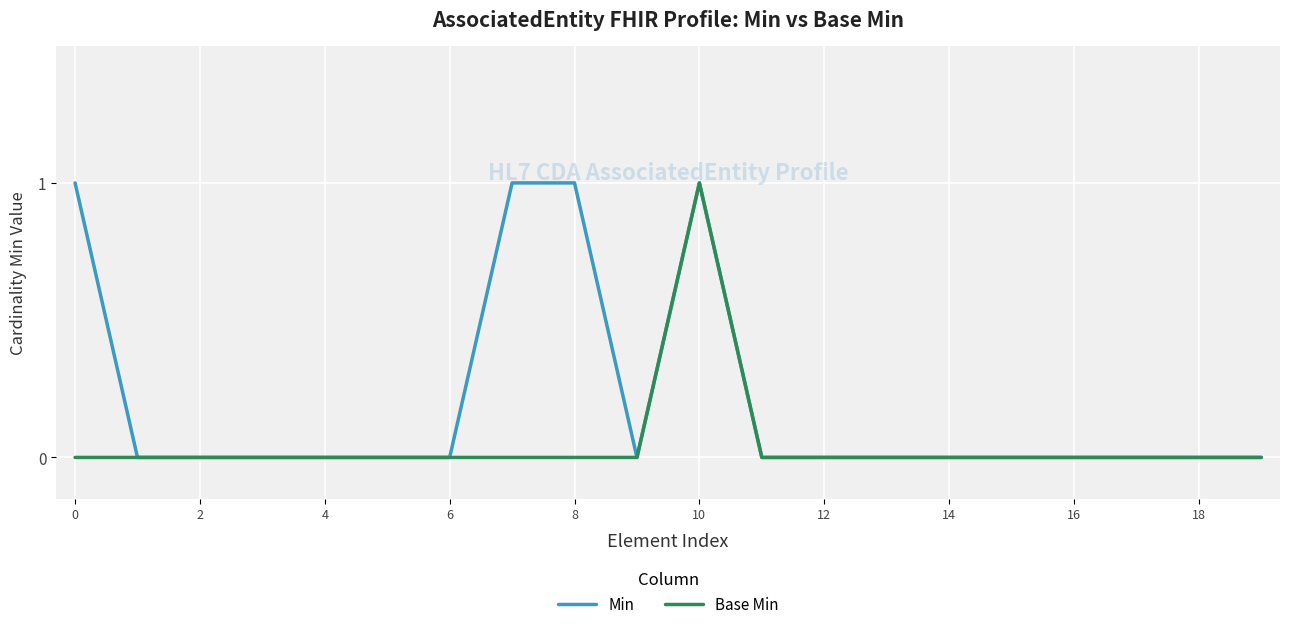

Which series has the largest total across all categories?

Min